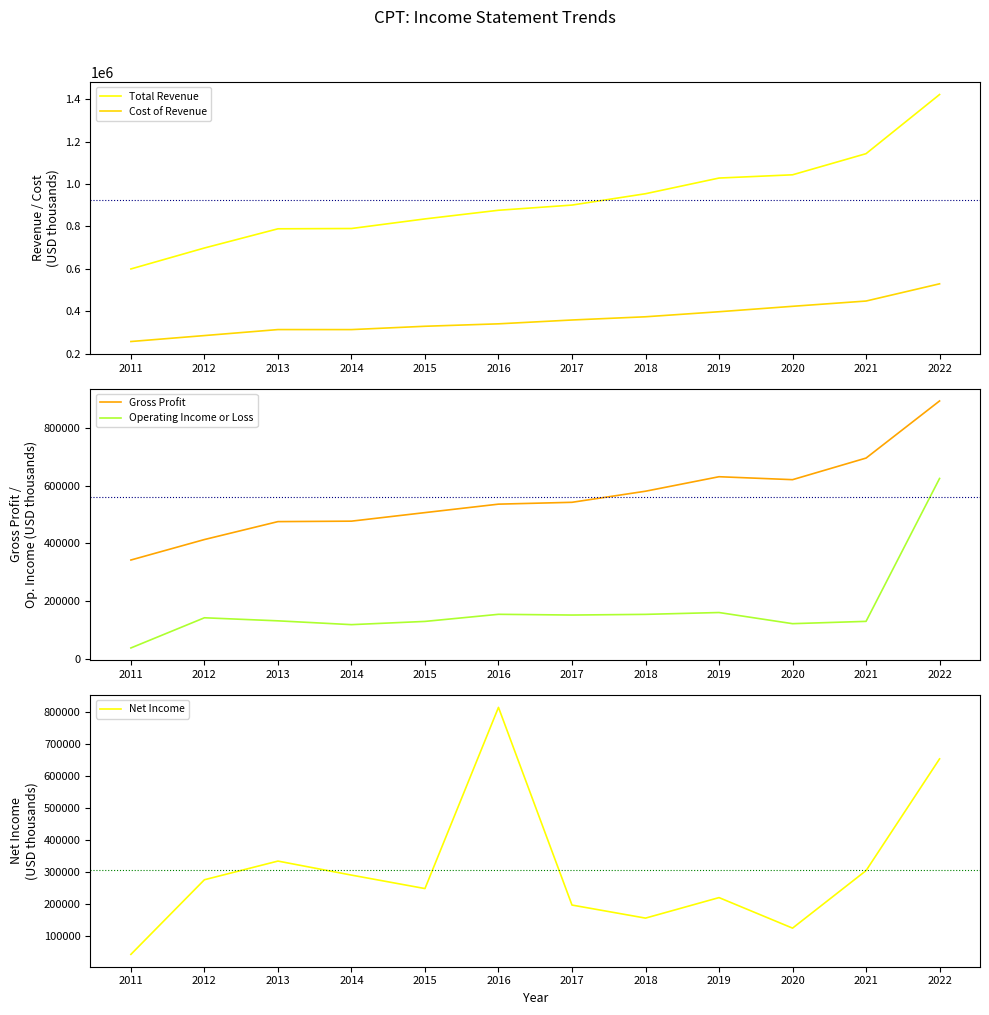

Does the chart display data point markers on the line(s)?

No